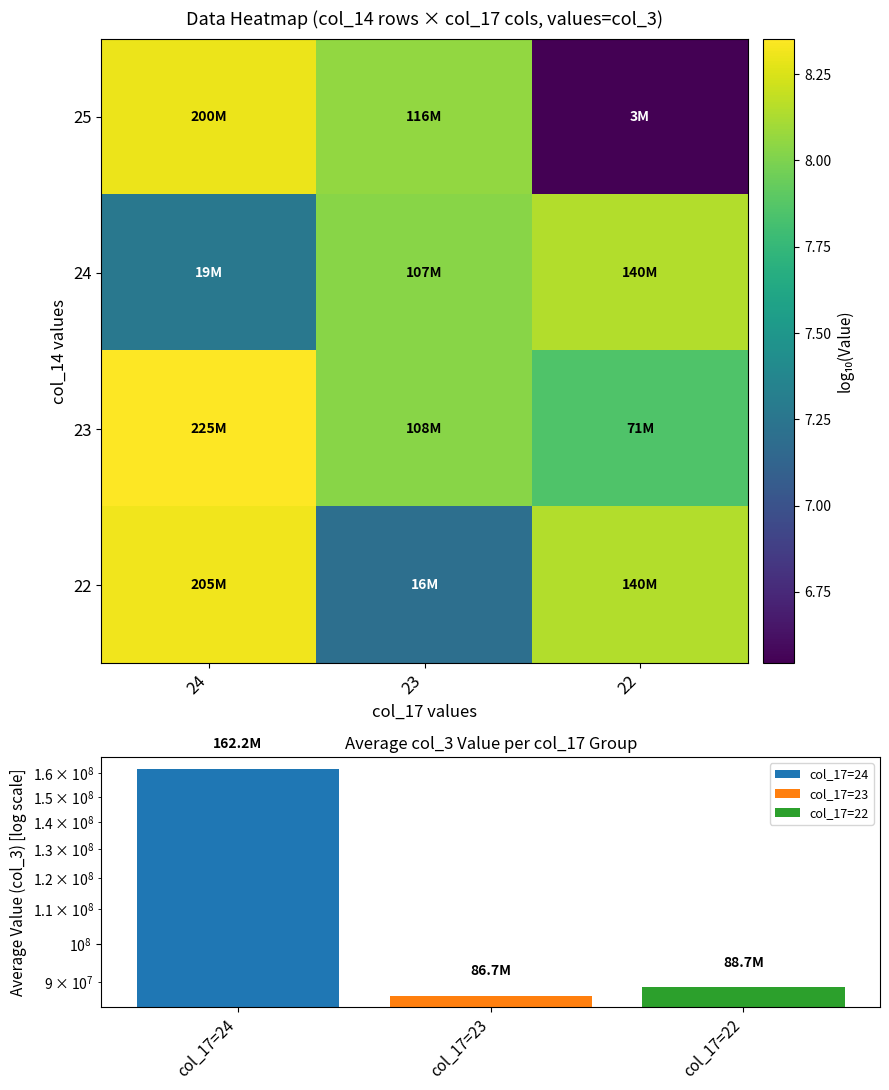

What is the sum of the 25 values at 22 and 24?

14.8